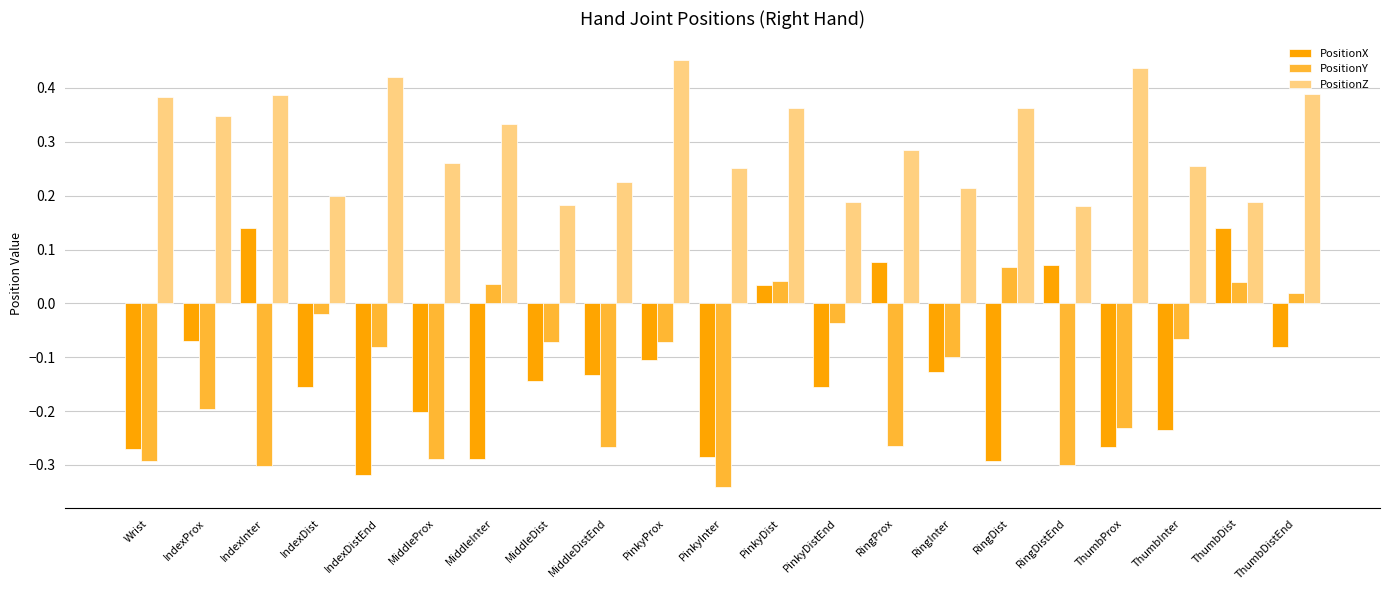

What is the sum of all PositionZ values?

6.3